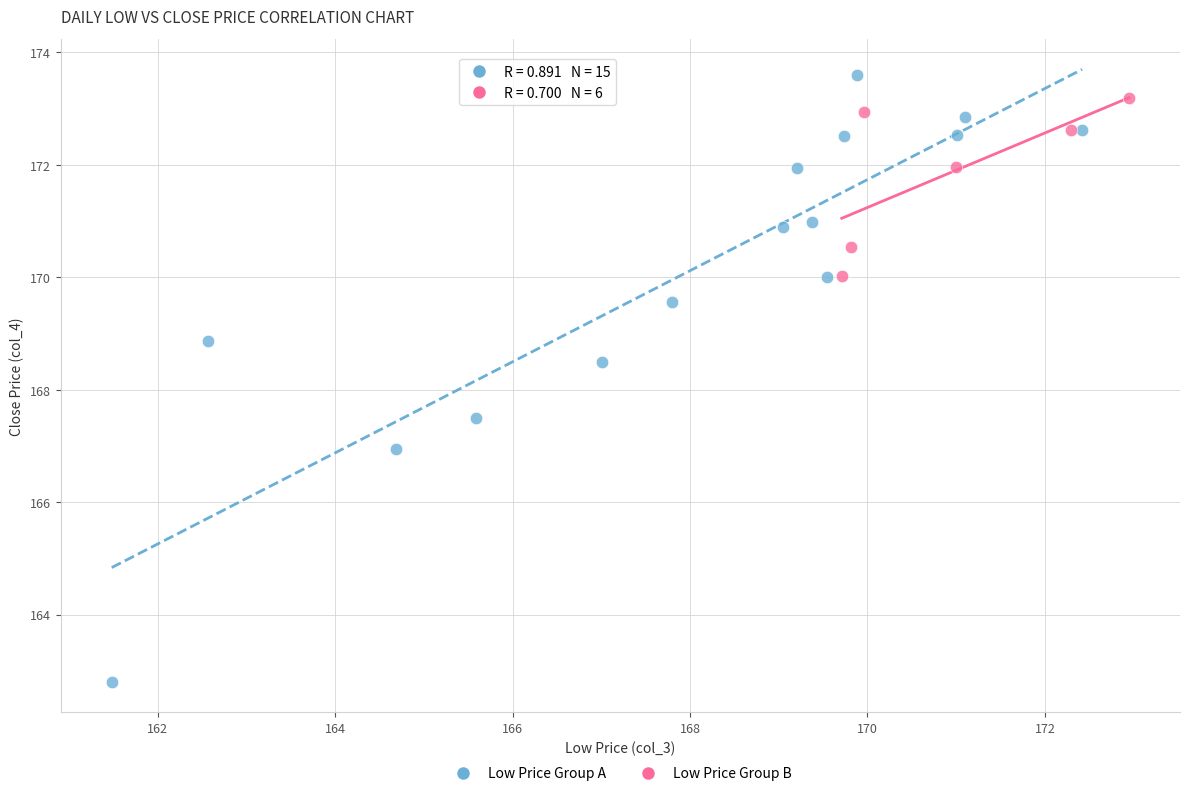

Which series has the largest Y range (max minus min)?

Low Price Group A